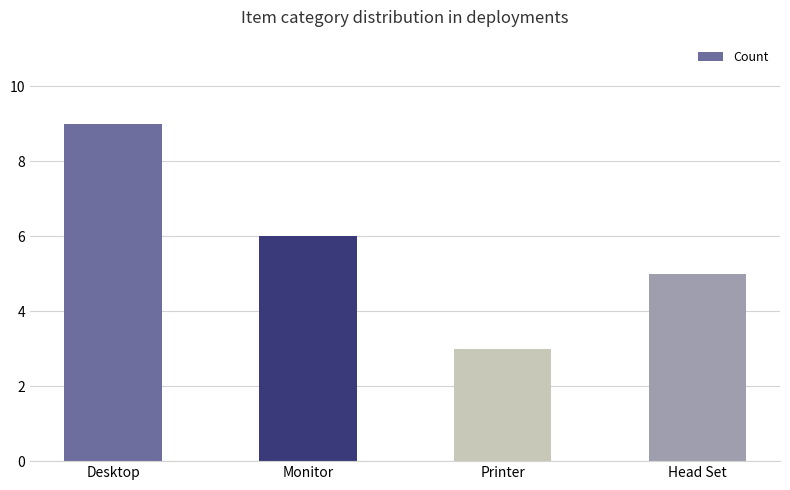

Rank the categories by value from lowest to highest.

Printer, Head Set, Monitor, Desktop